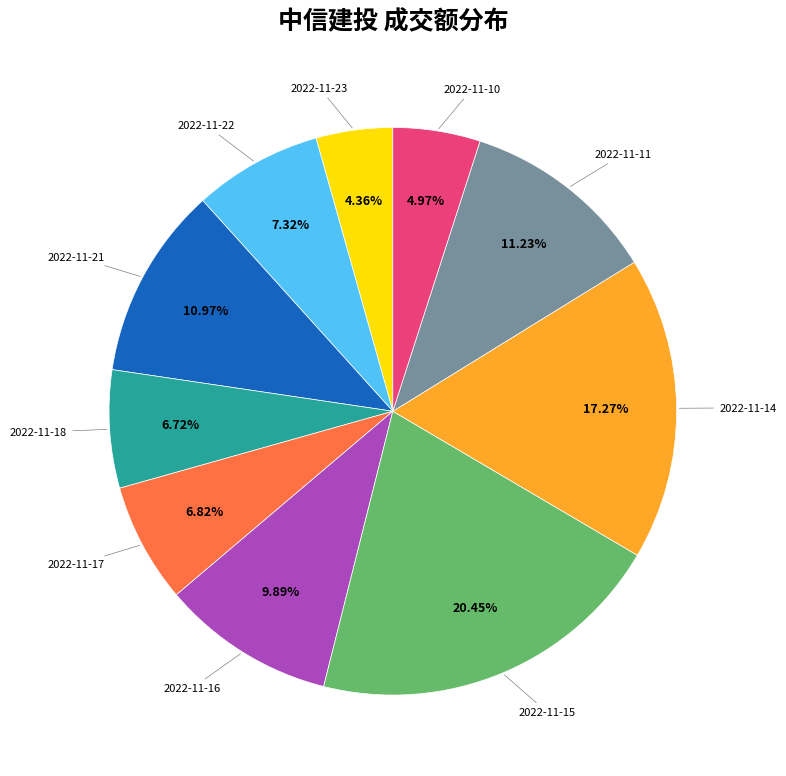

Which category has the biggest portion of the pie?

2022-11-15